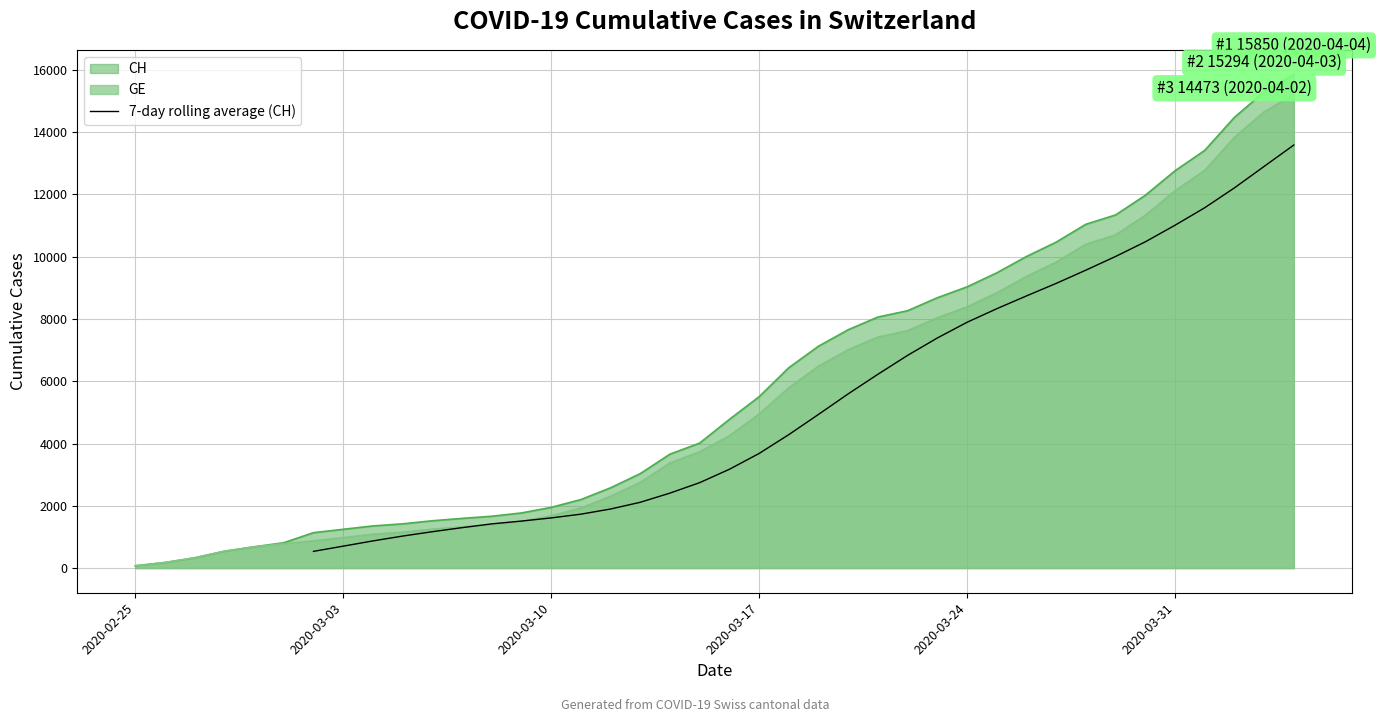

What is the difference between the maximum and minimum values?

13049.4